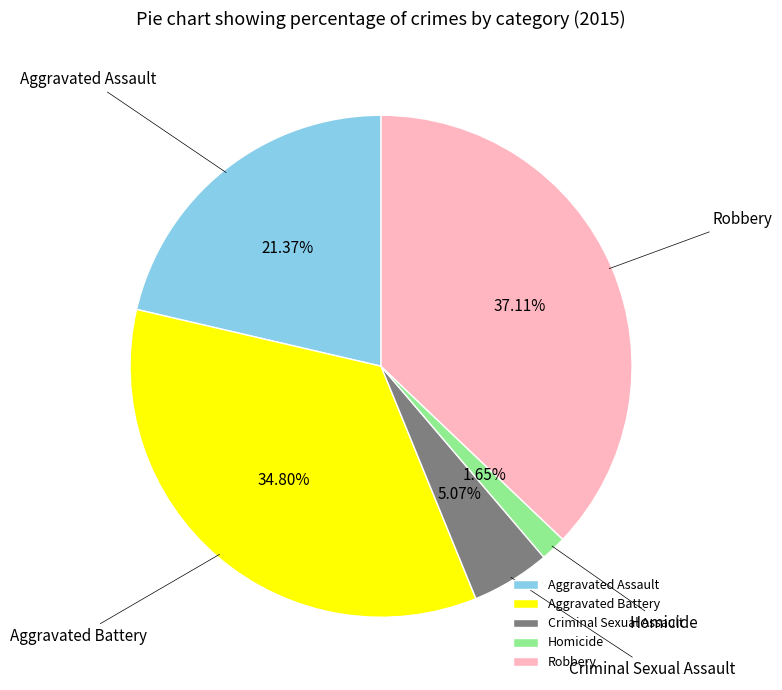

True or false: Homicide accounts for 2% of the total.

True